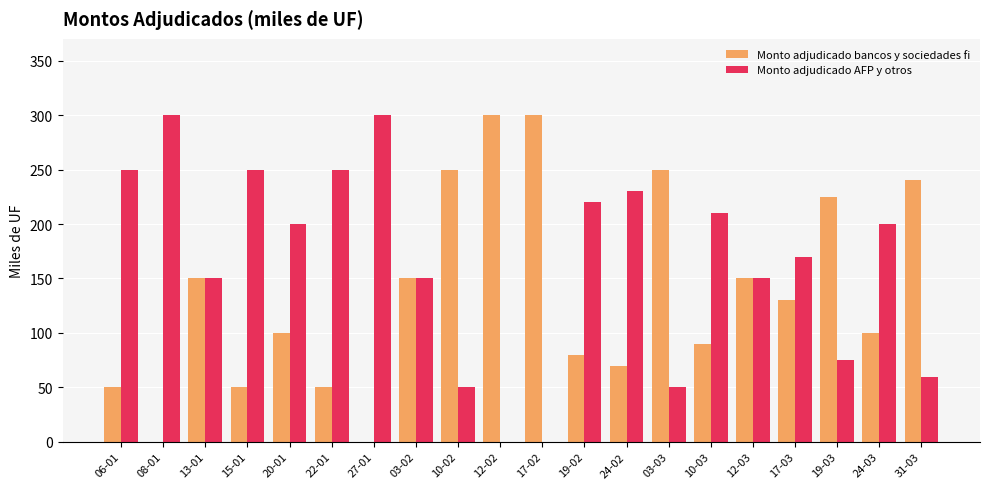

What is the sum of all Monto adjudicado AFP y otros values?

3265